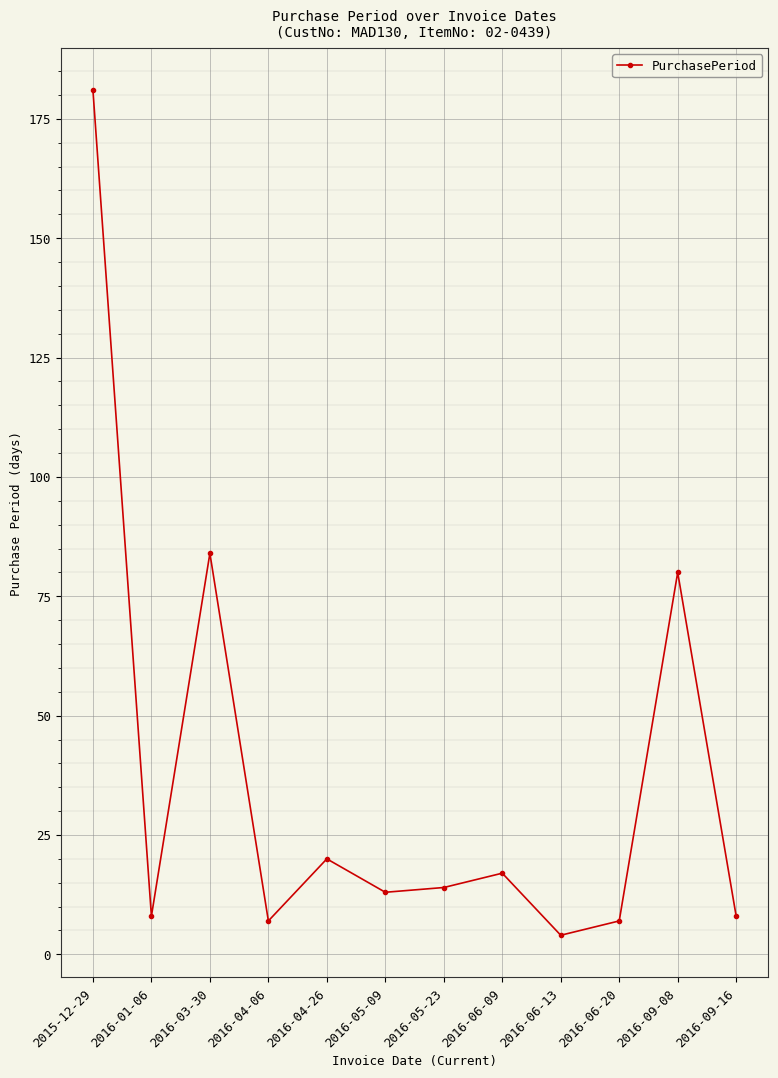

How many lines are shown in the chart?

1